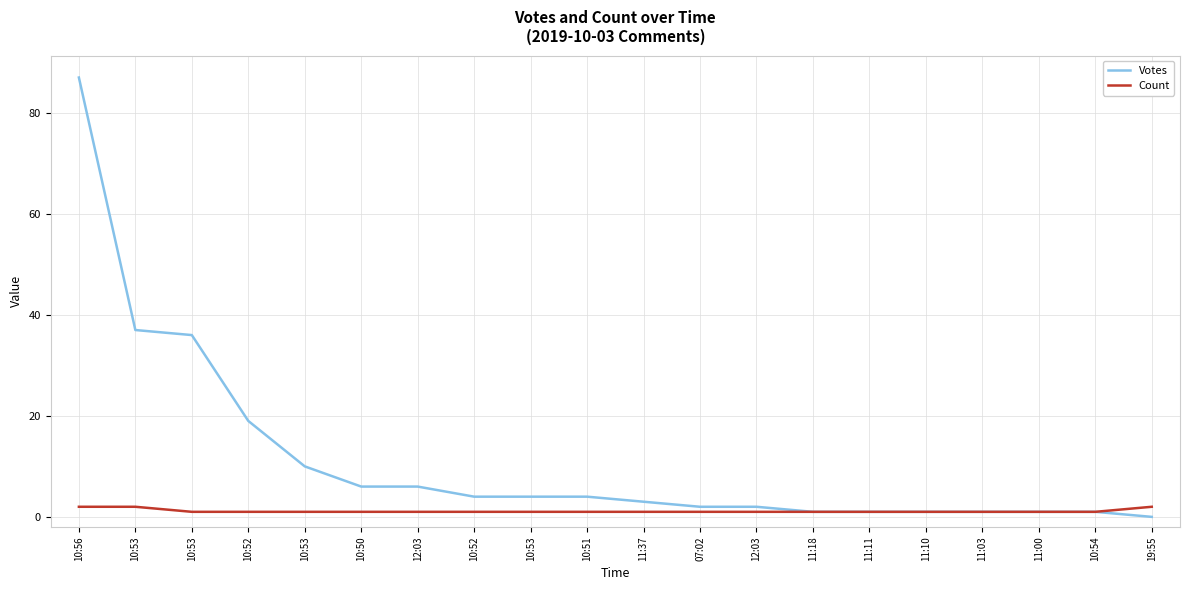

Between 12:03 and 10:52, which series saw the biggest shift?

Votes